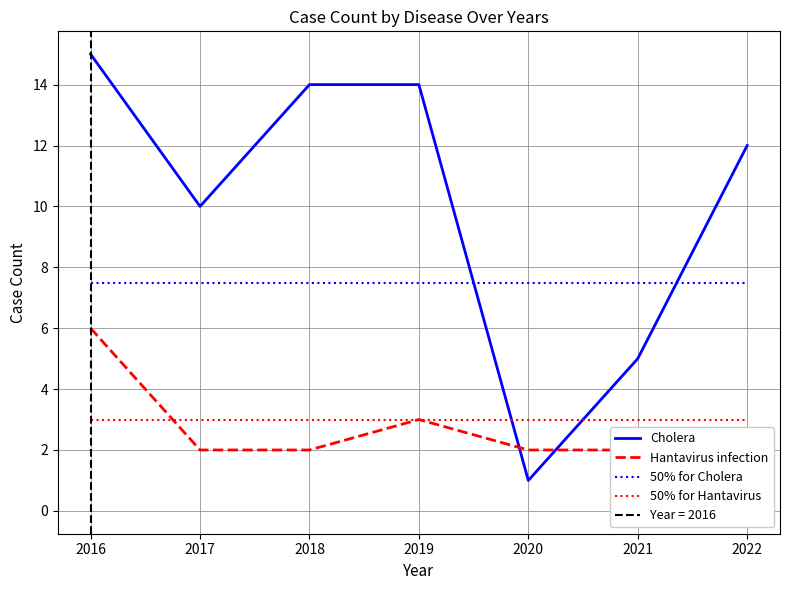

What is the sum of the 50% for Hantavirus values at 2018 and 2019?

6.0